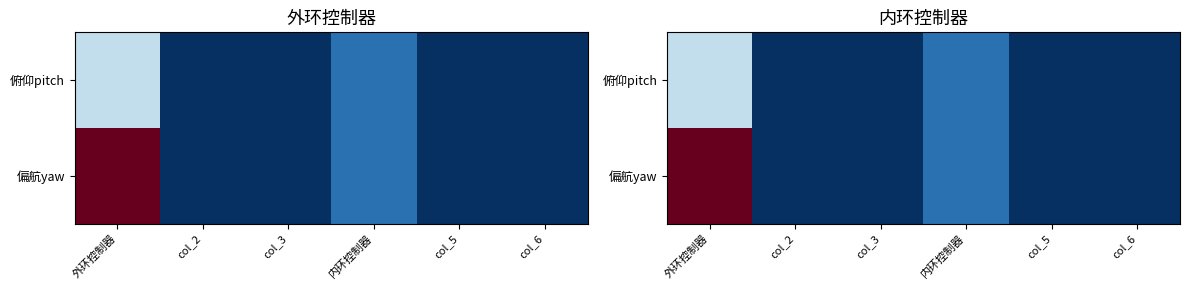

Rank the series by their average value, from highest to lowest.

偏航yaw, 俯仰pitch